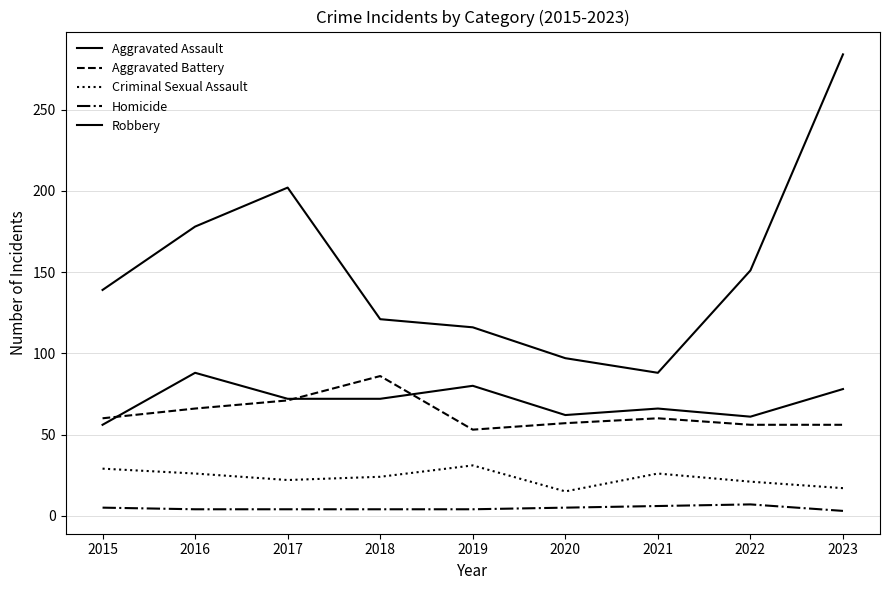

The value of Criminal Sexual Assault at 2015 is 29. True or false?

True